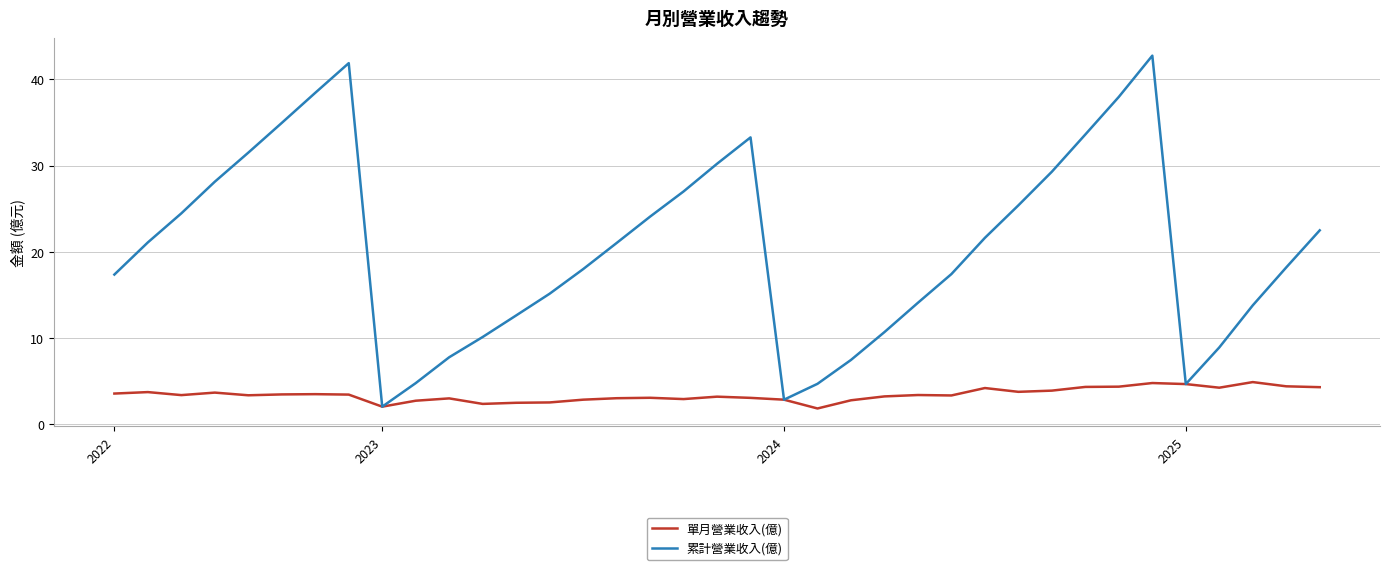

Which series has the largest total across all categories?

累計營業收入(億)